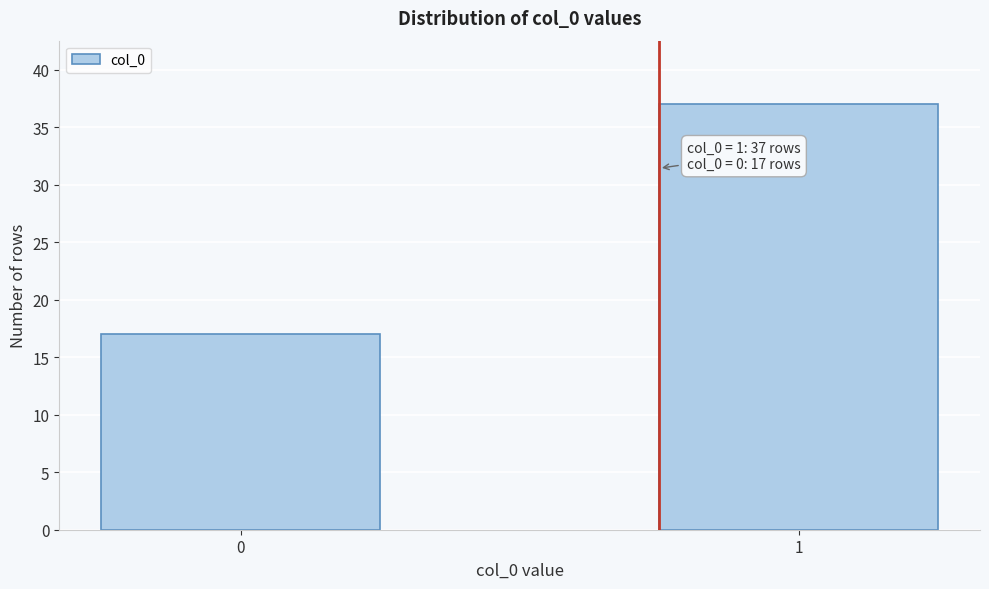

Reading left to right, what are all the values shown in this chart?

17	37